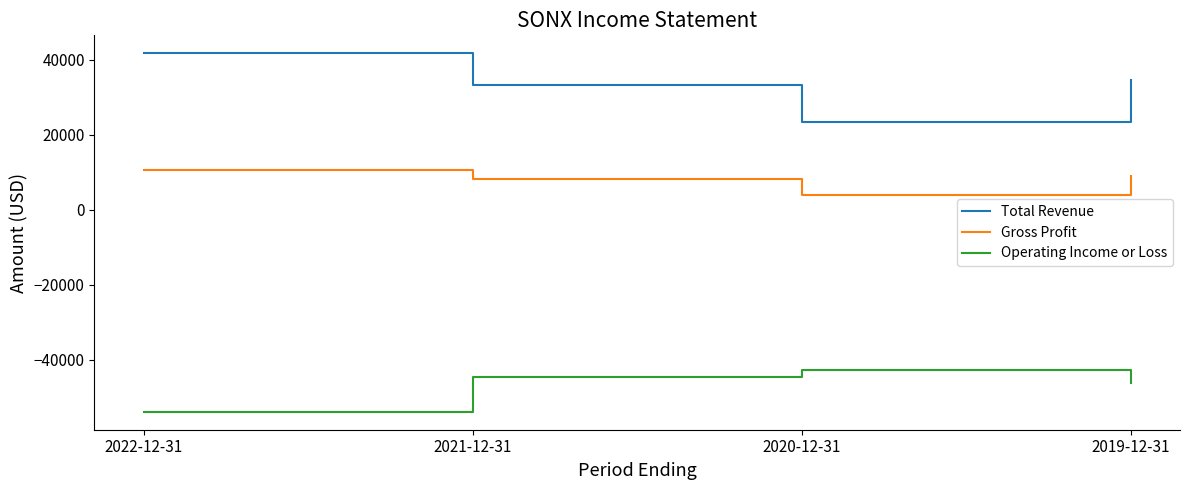

True or false: Gross Profit and Total Revenue cross at least once.

False